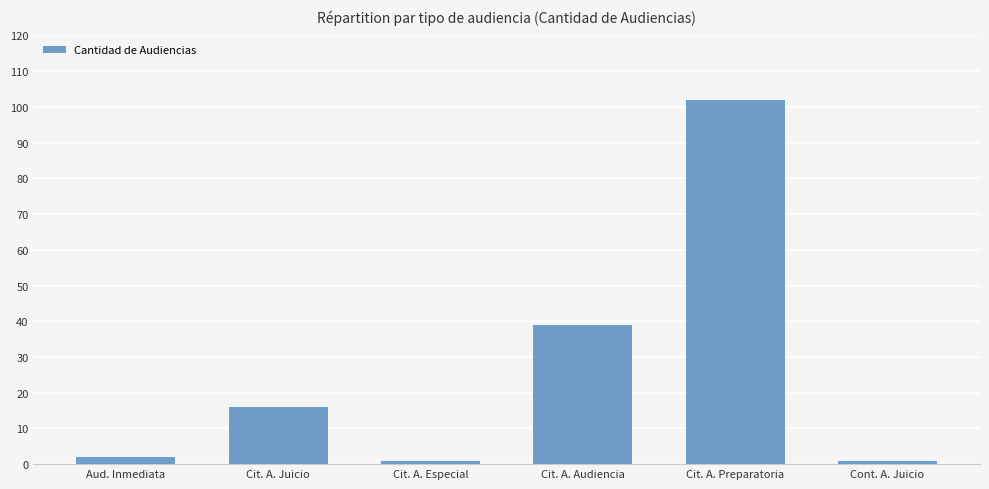

How many bars are there in total?

6